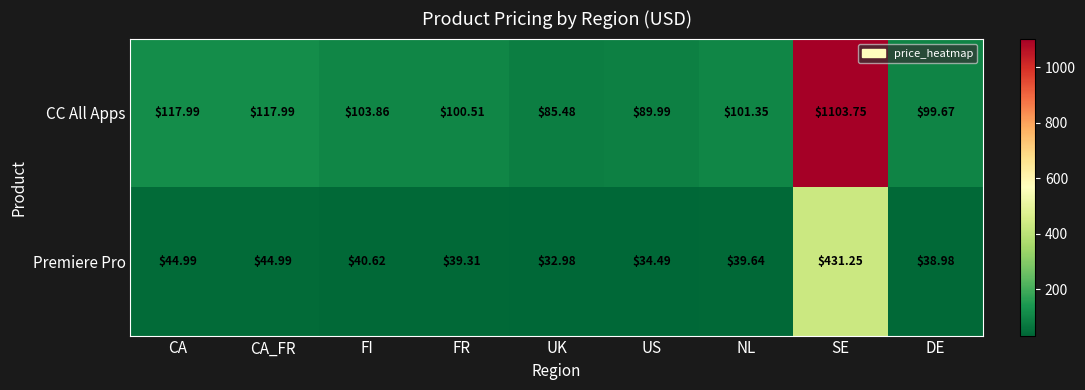

List the series in order of their overall mean, highest first.

CC All Apps, Premiere Pro